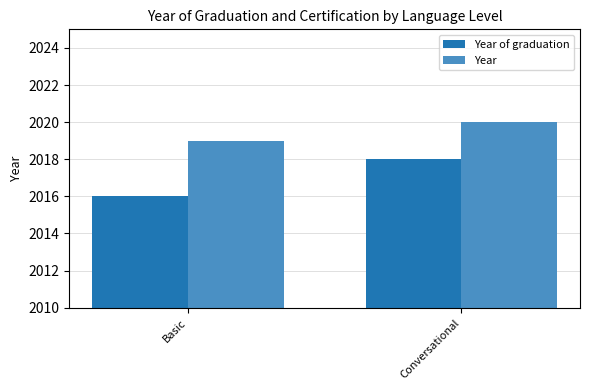

At which label is Year closest to 2019?

Basic